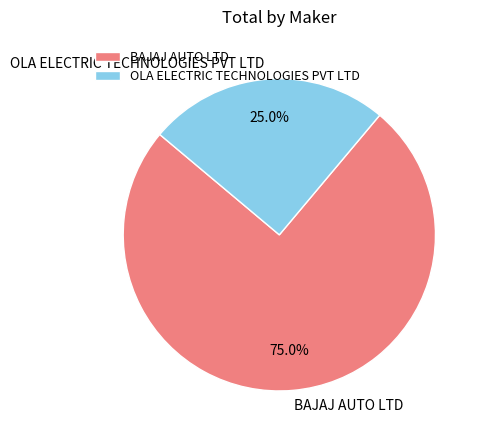

Approximately how many times larger is the value at OLA ELECTRIC TECHNOLOGIES PVT LTD compared to BAJAJ AUTO LTD?

0.3